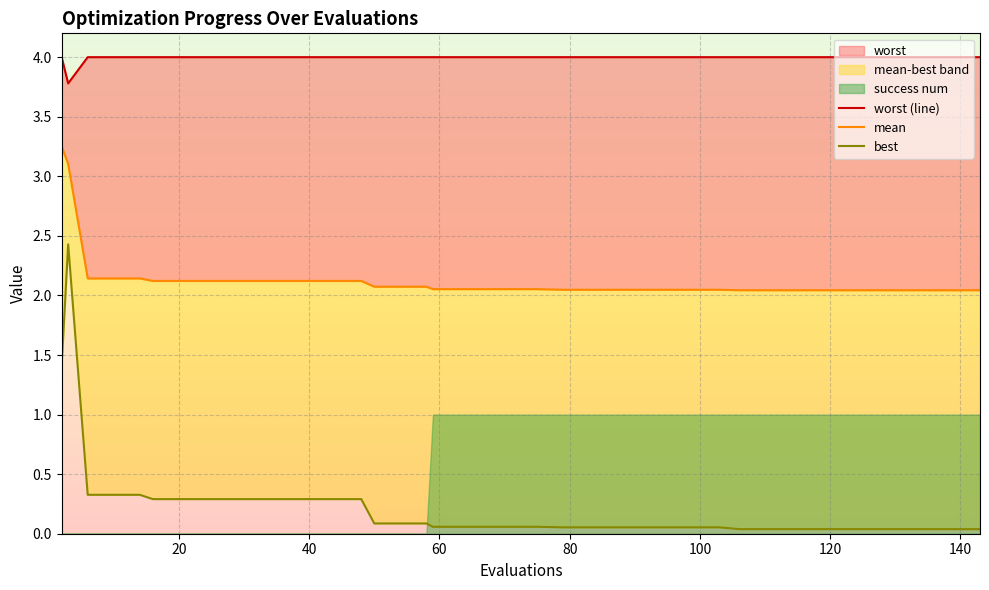

What is the difference between the second highest and minimum values in the best series?

1.4